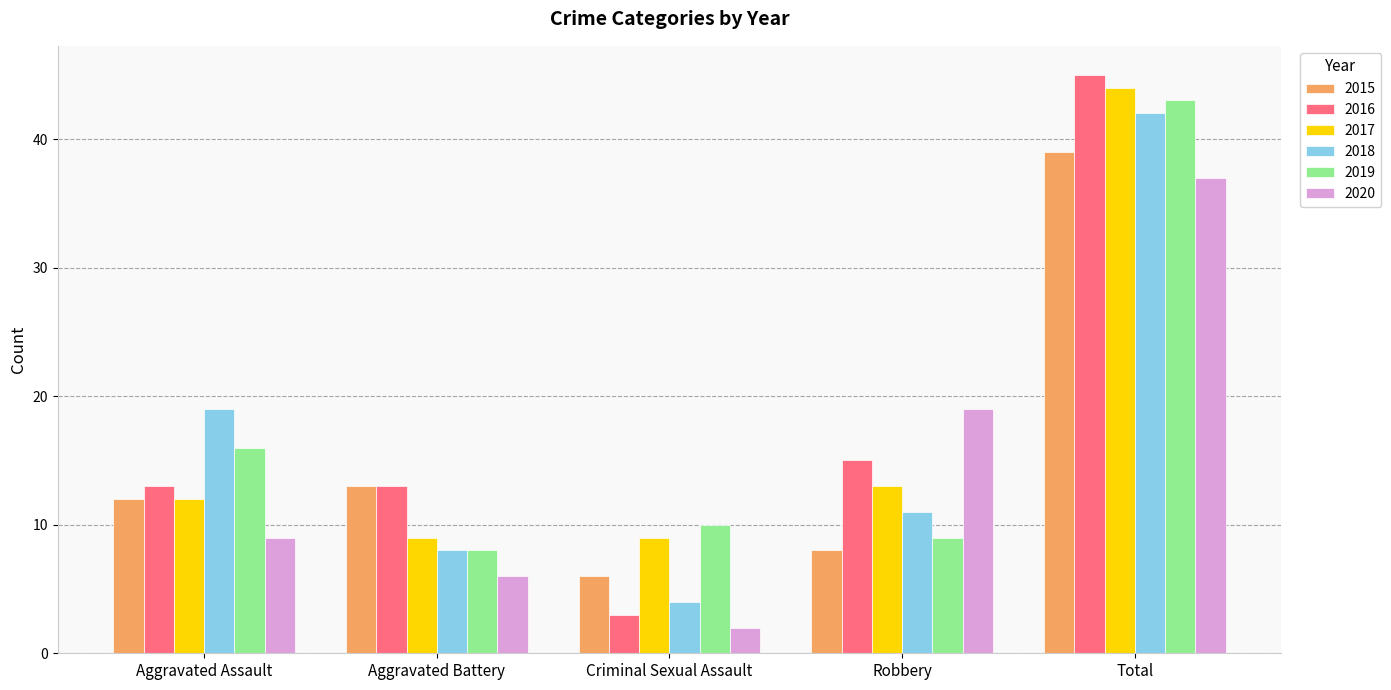

What is the minimum value for 2020?

2